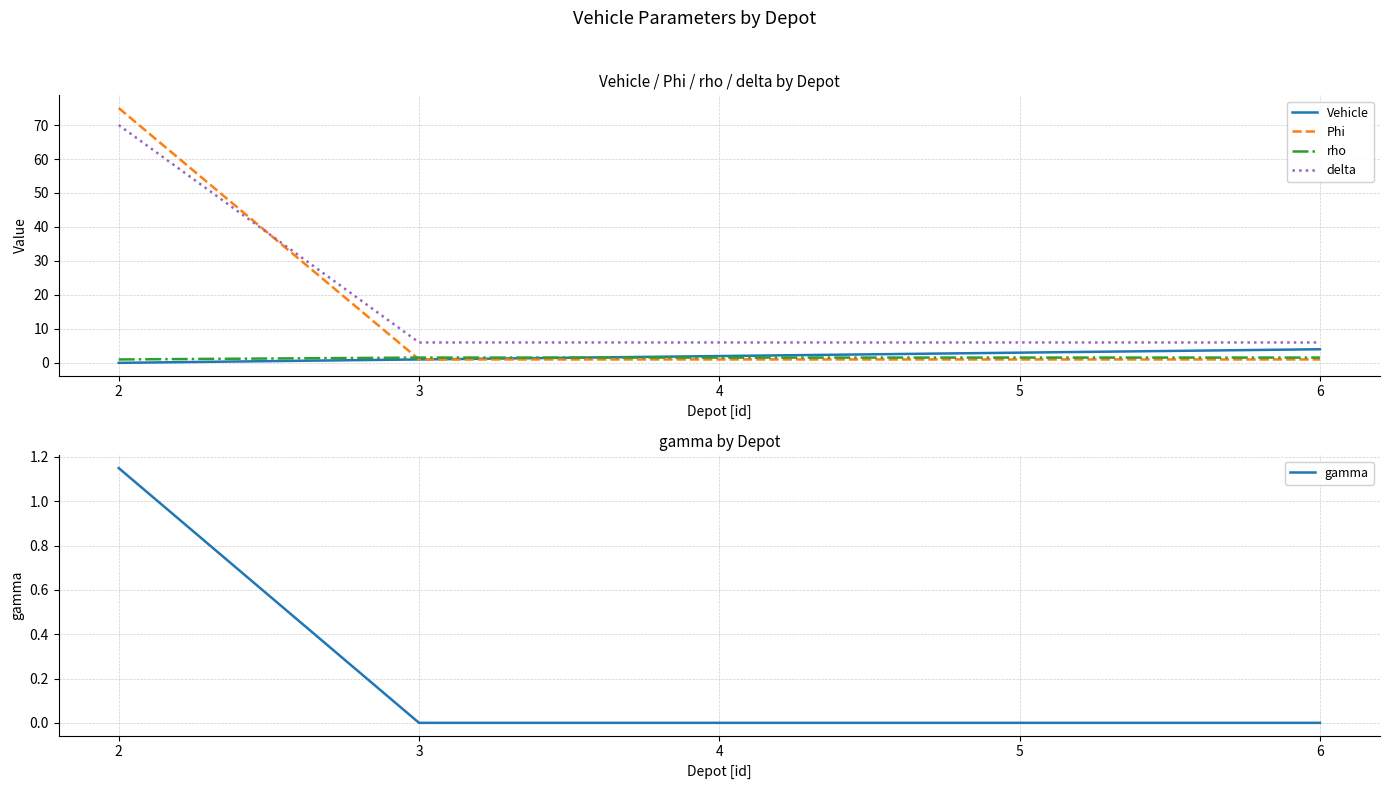

What is the minimum value for rho?

1.0